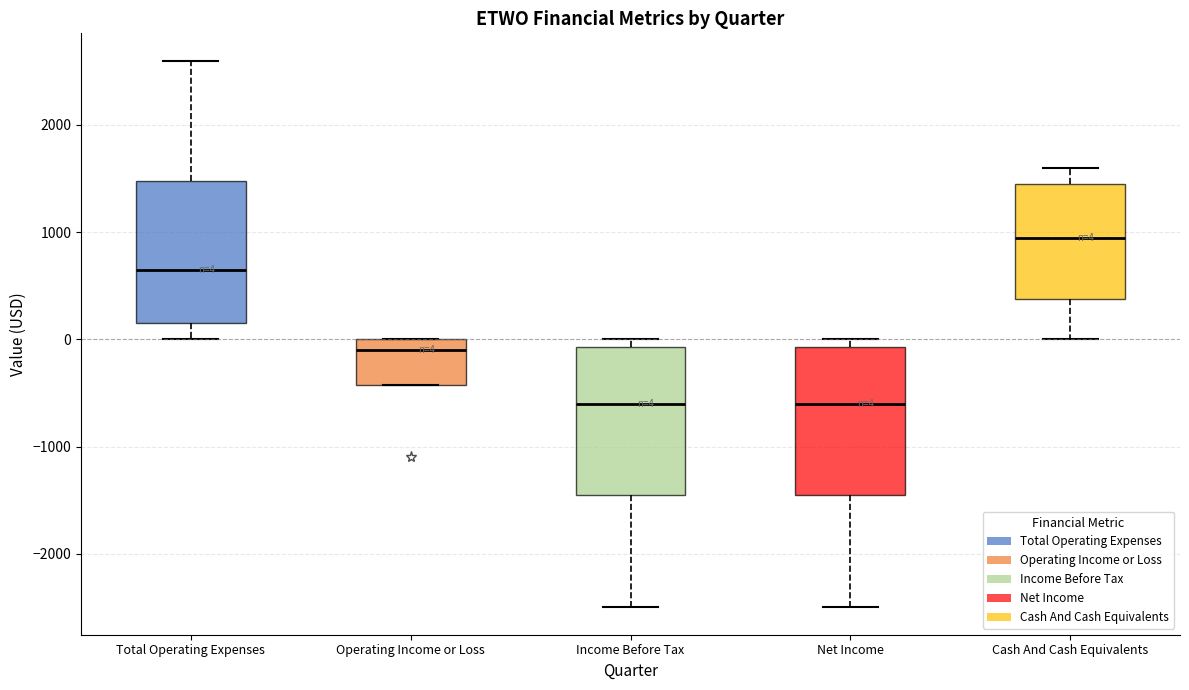

Which box has the highest median line?

Cash And Cash Equivalents